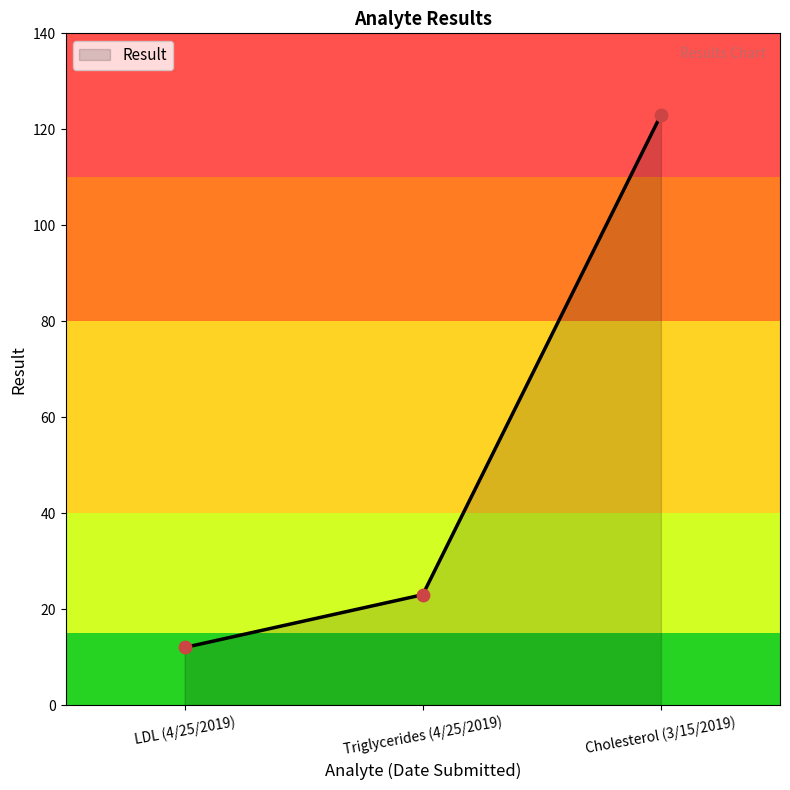

Approximately how many times larger is the value at Triglycerides (4/25/2019) compared to LDL (4/25/2019)?

1.9